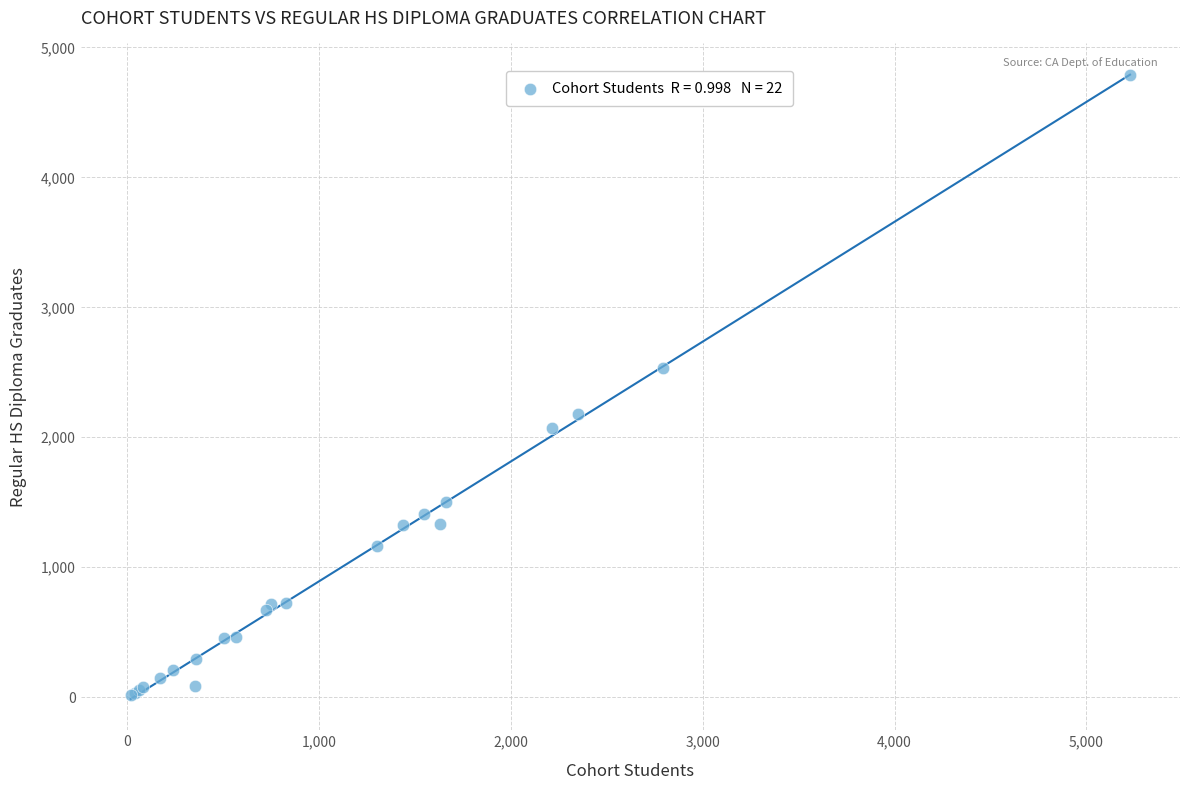

What Y value in the scatter plot is closest to 2402?

2534